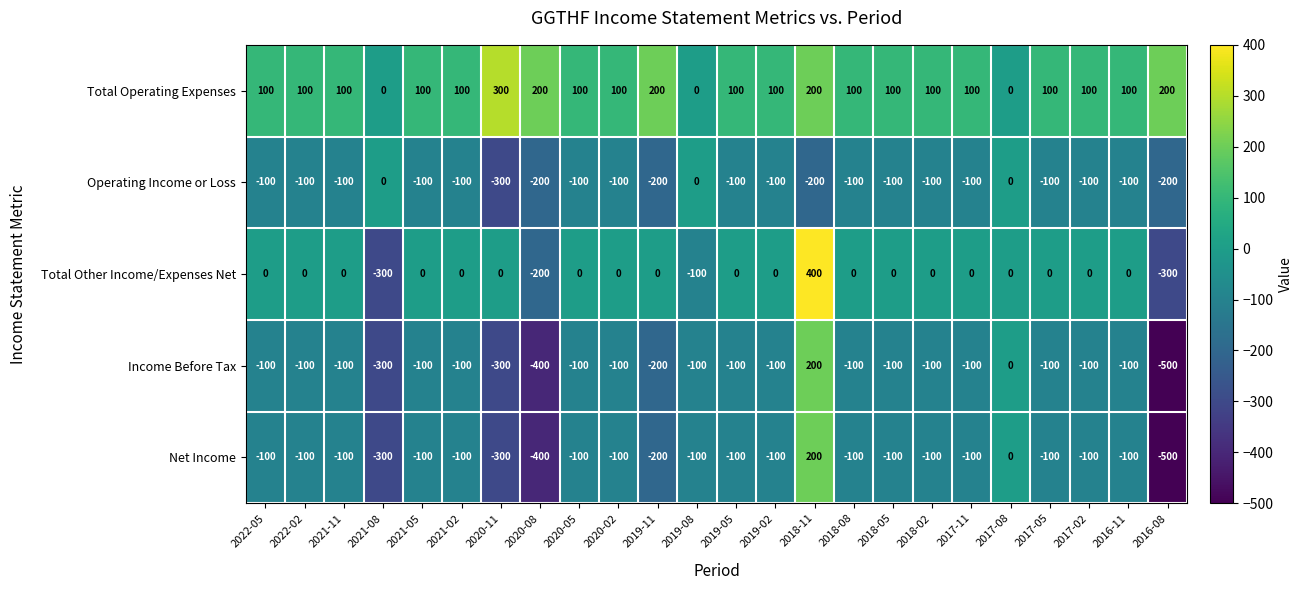

What is the difference between the maximum and minimum values in the Income Before Tax series?

700